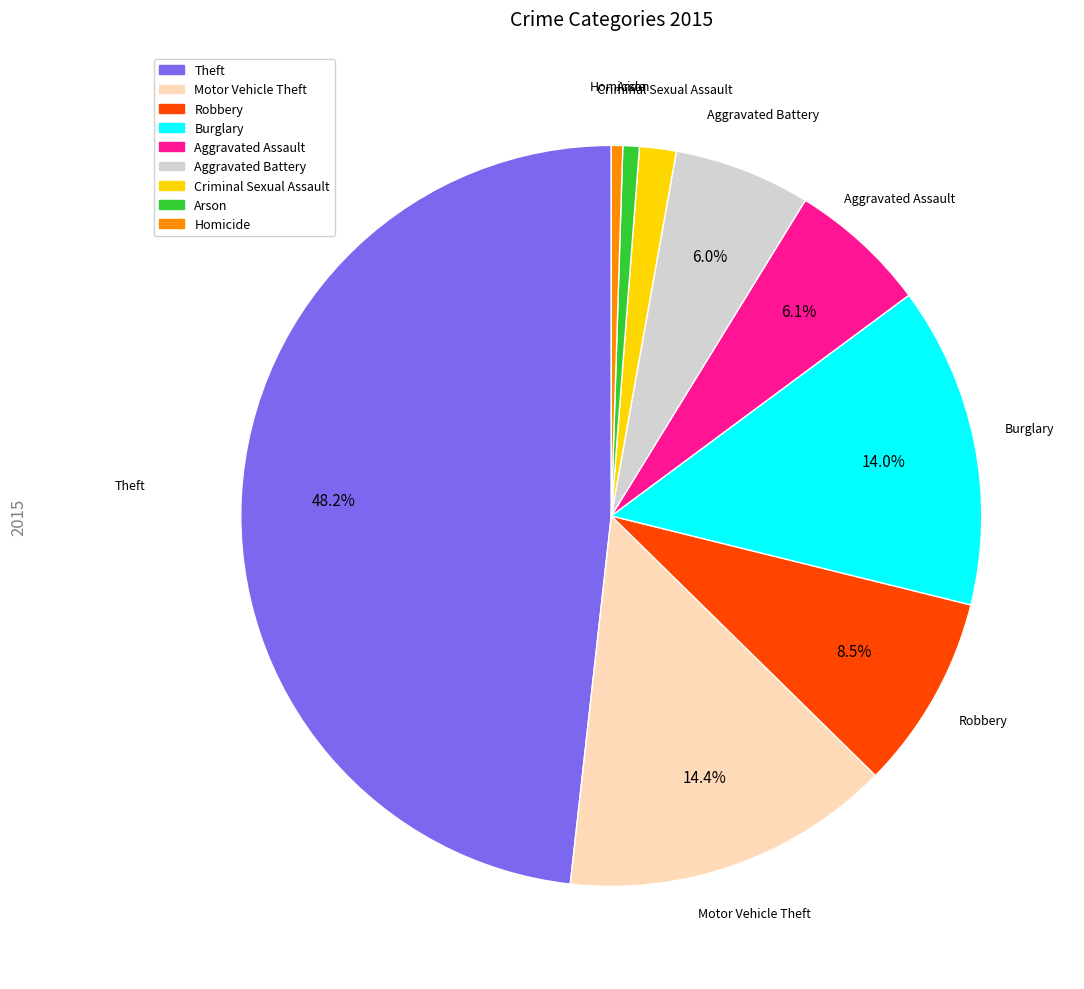

Does Robbery represent more than half of the total?

No